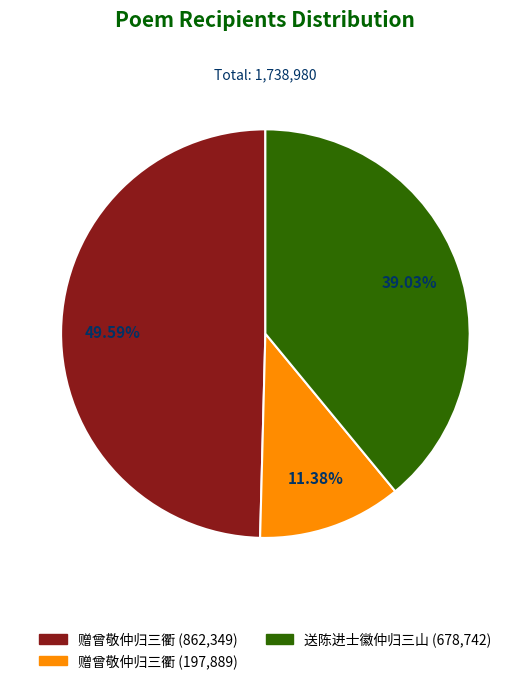

Is there a majority slice in this chart?

No